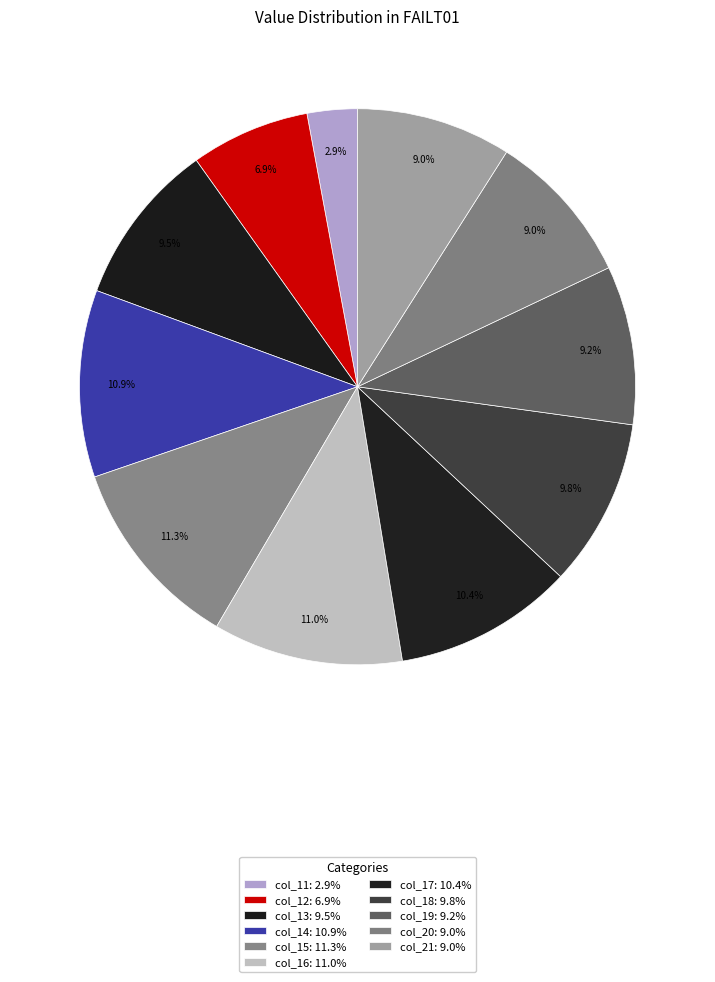

Is it true that col_21 is 1% of the pie?

False